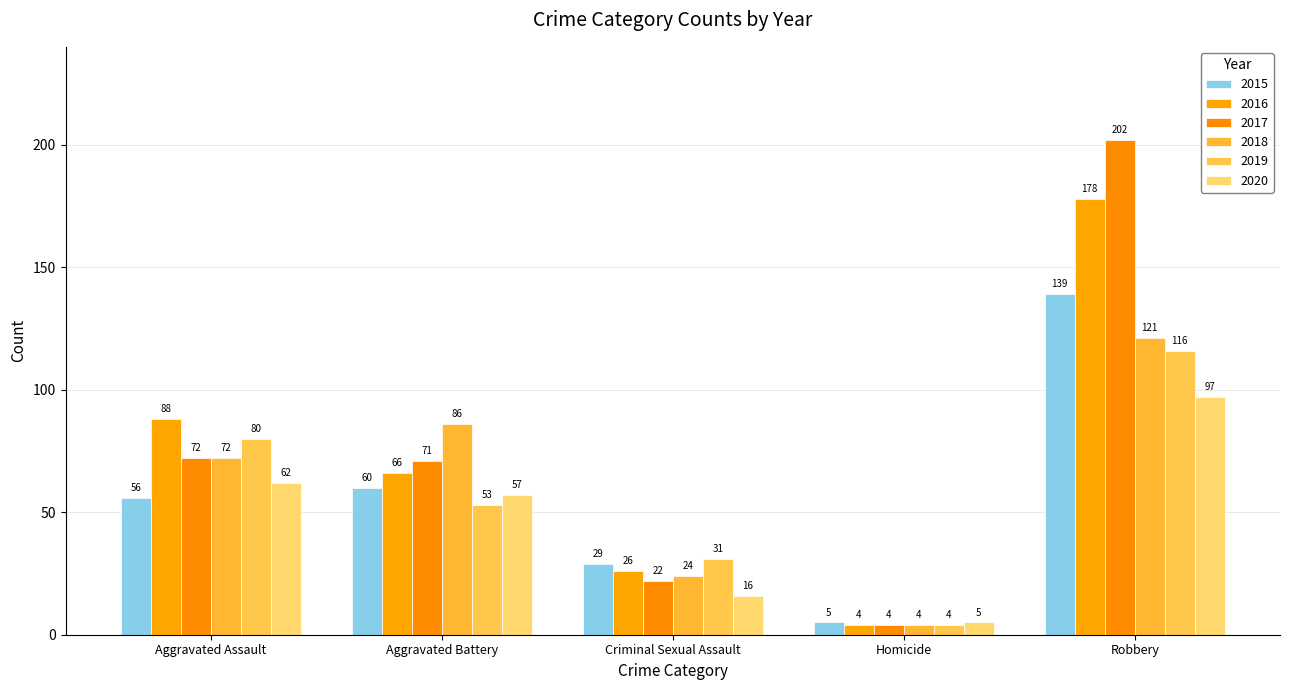

What position from the right is Aggravated Assault?

5